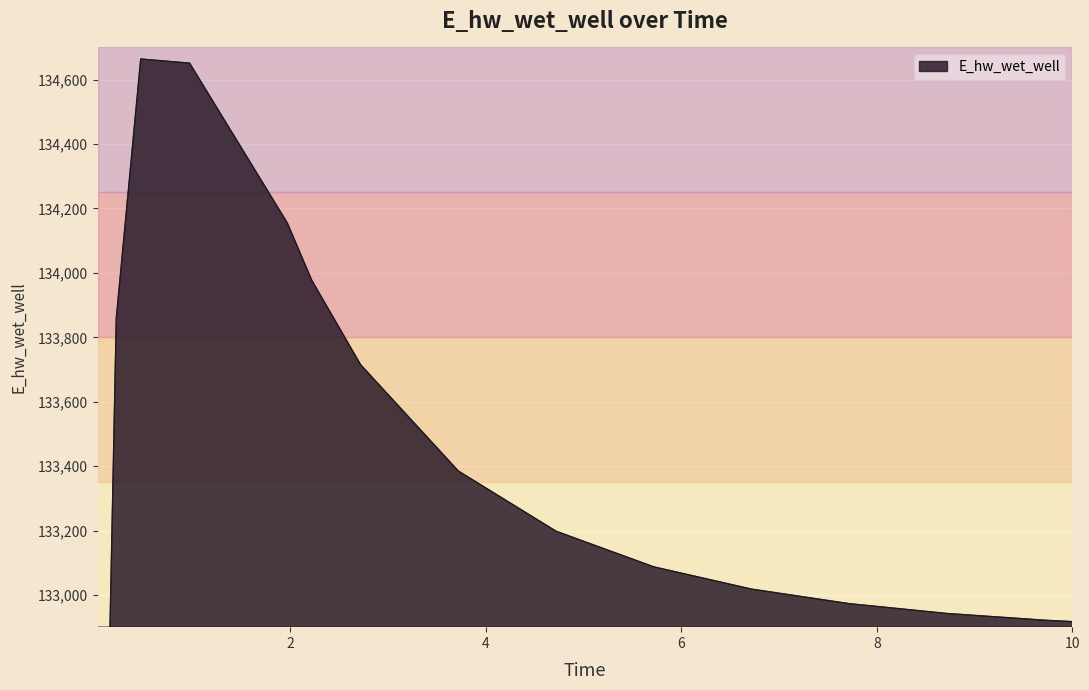

The value at 0.46875 is 29487.1. True or false?

False